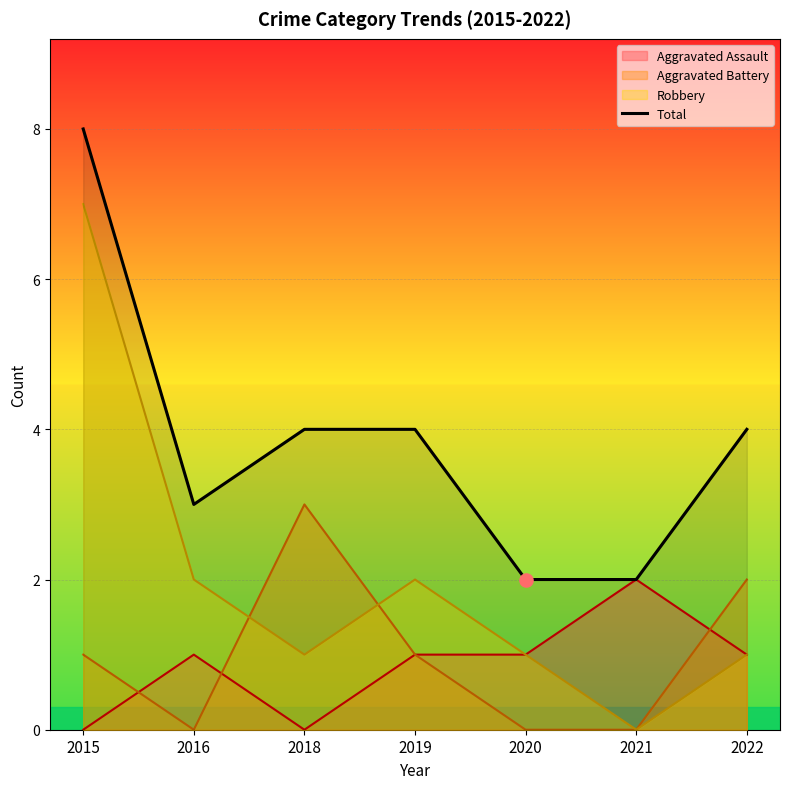

Approximately how many times larger is the value at 2016 compared to 2019?

0.8